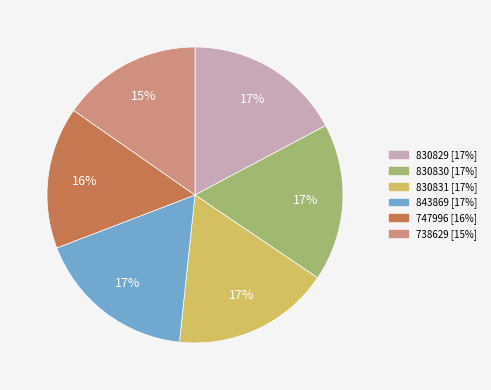

What is the ratio of the value at 830829 to the value at 830831?

1.0